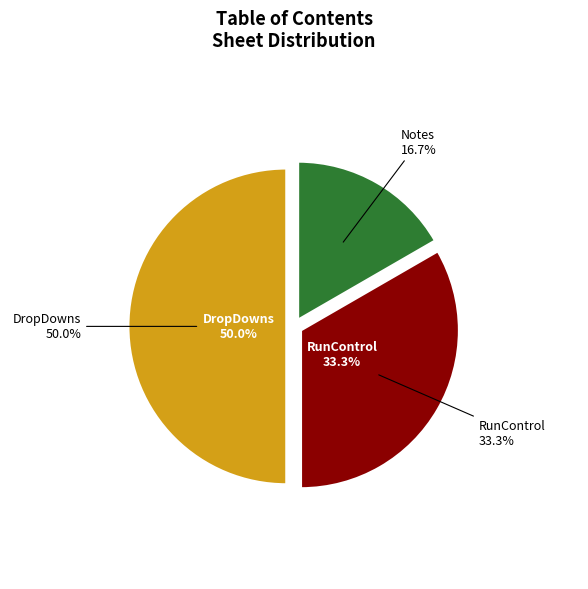

The Notes slice represents 17% of the pie. True or false?

True